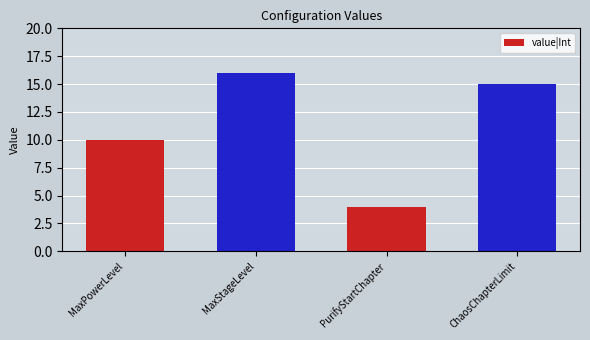

Reading left to right, list all the values displayed in this chart.

MaxPowerLevel=10	MaxStageLevel=16	PurifyStartChapter=4	ChaosChapterLimit=15